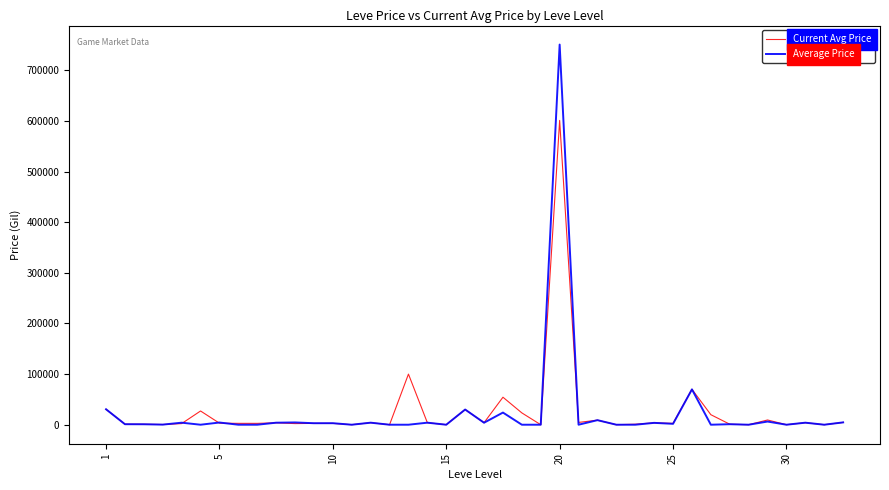

At how many categories does at least one series exceed 613538?

1